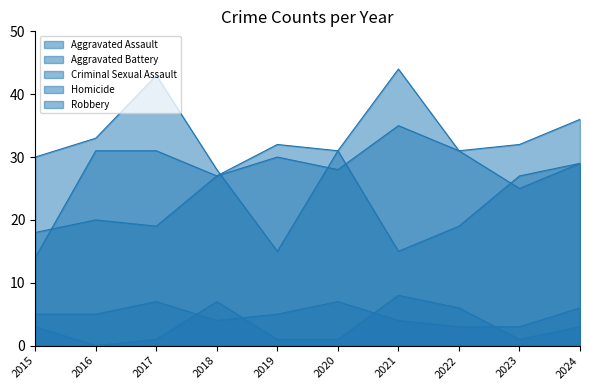

The value of Homicide at 2023 is 1. True or false?

True